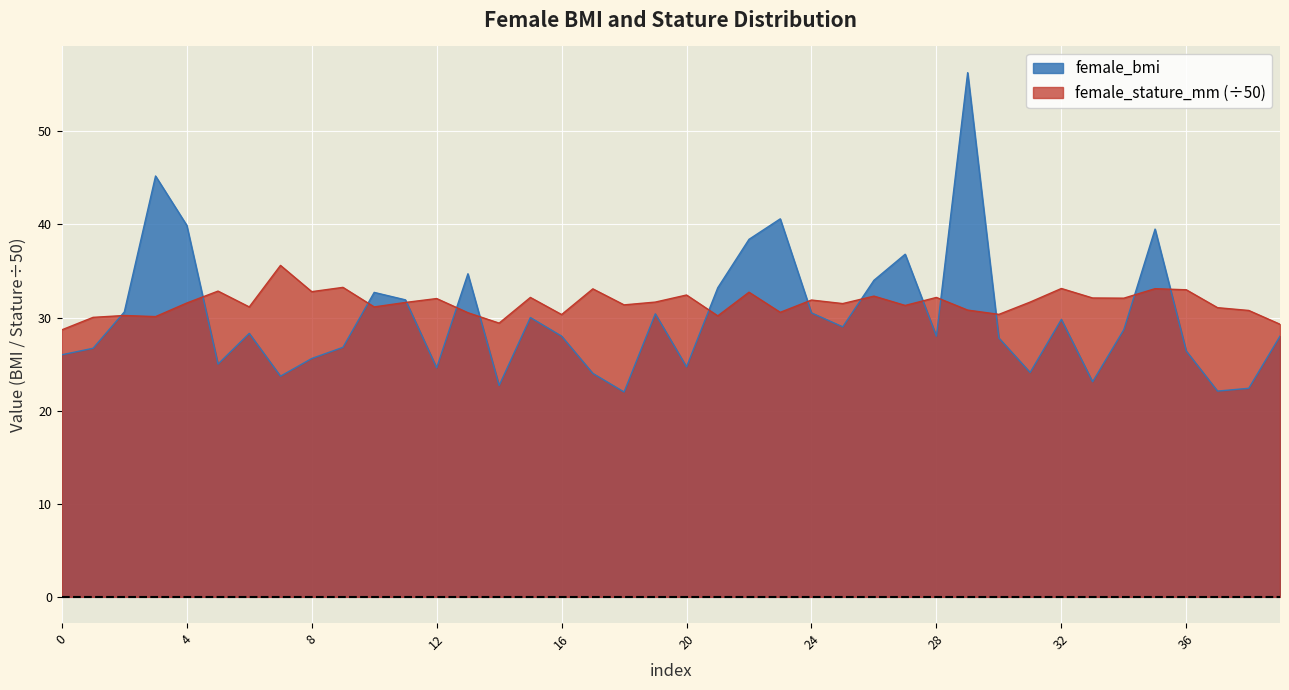

What is the minimum value shown in the chart?

22.0